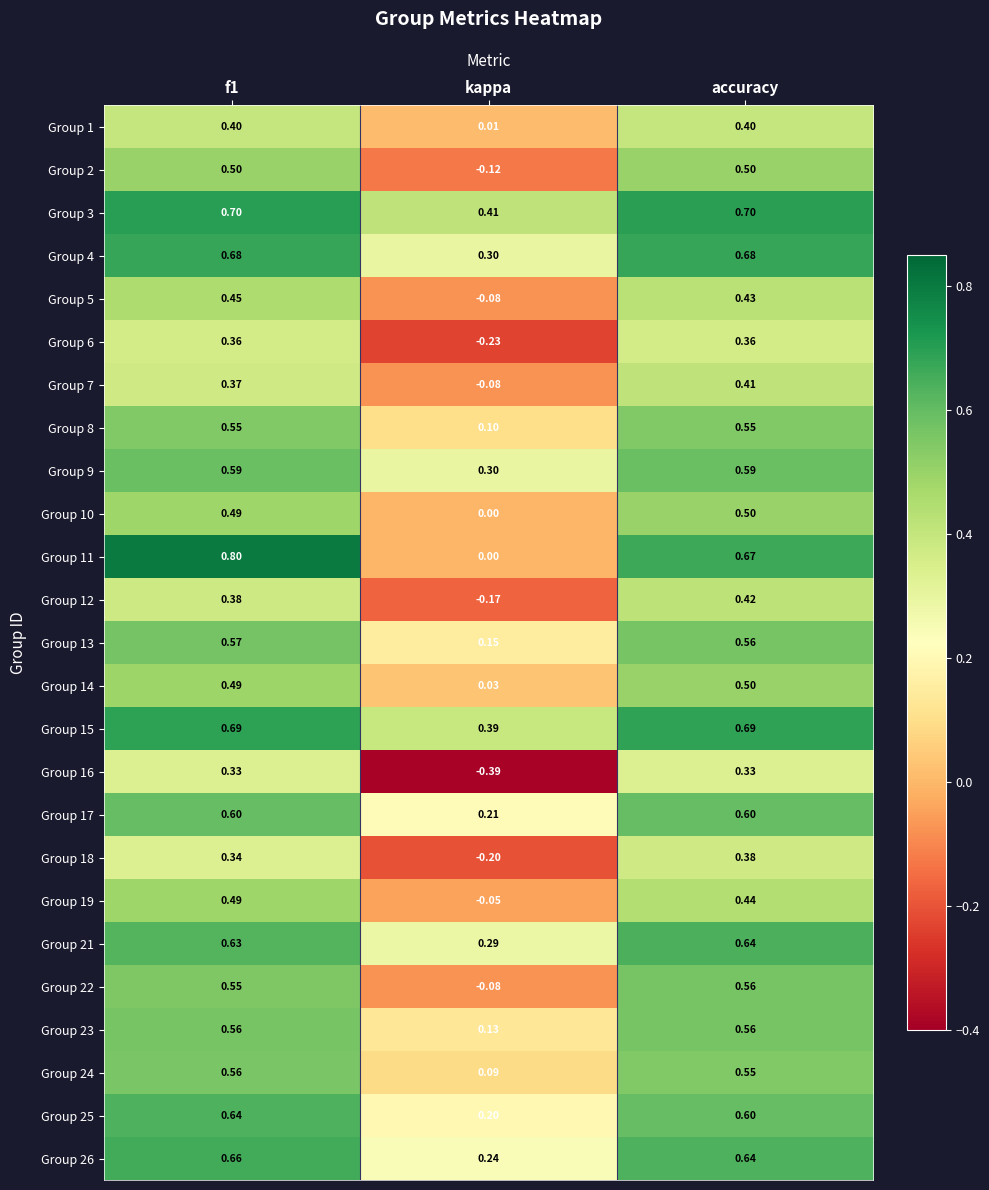

Where is Group 26 nearest to the value 0?

kappa